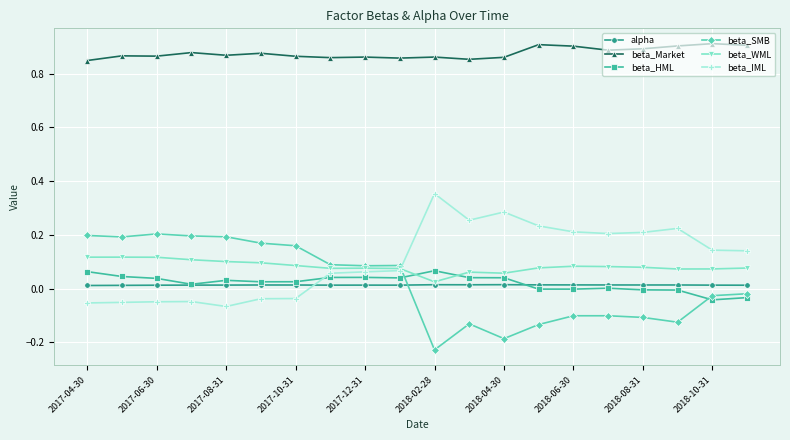

Which series has the largest total across all categories?

beta_Market